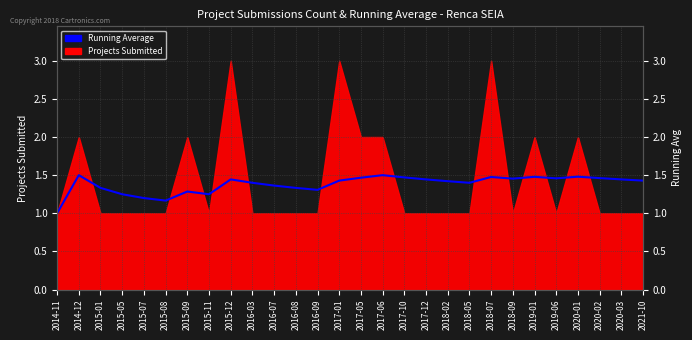

What is the smallest value displayed?

1.0